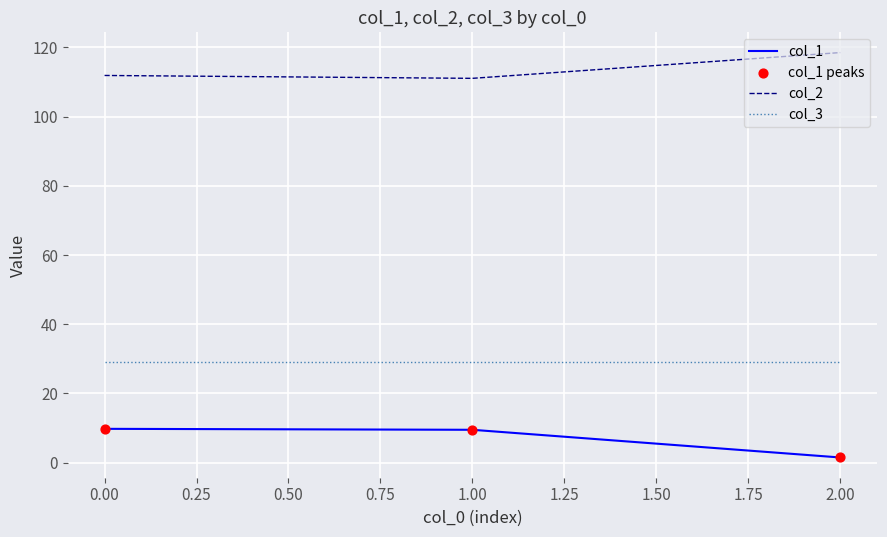

What is the spread (max minus min) of values at 1.00?

101.6